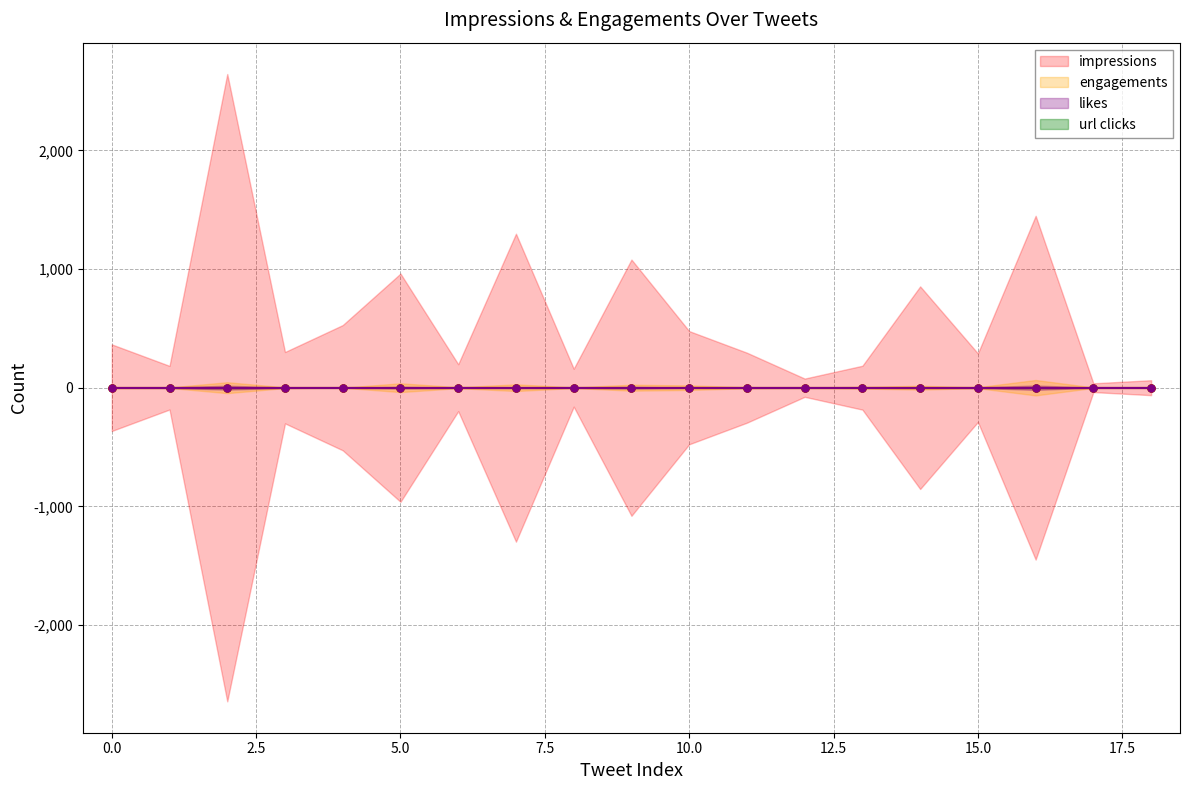

Reading right to left, what are all the values shown in this chart?

impressions: 18=63	17=37	16=1449	15=289	14=854	13=185	12=77	11=295	10=477	9=1080	8=160	7=1298	6=198	5=962	4=528	3=301	2=2644	1=184	0=365
engagements: 18=1	17=2	16=65	15=4	14=16	13=7	12=2	11=5	10=19	9=25	8=3	7=28	6=4	5=37	4=0	3=3	2=46	1=2	0=4
likes: 18=0	17=0	16=19	15=2	14=3	13=1	12=1	11=2	10=1	9=7	8=1	7=3	6=1	5=7	4=0	3=2	2=17	1=2	0=1
url clicks: 18=0	17=0	16=3	15=1	14=0	13=0	12=0	11=0	10=0	9=2	8=0	7=0	6=0	5=0	4=0	3=0	2=3	1=0	0=0